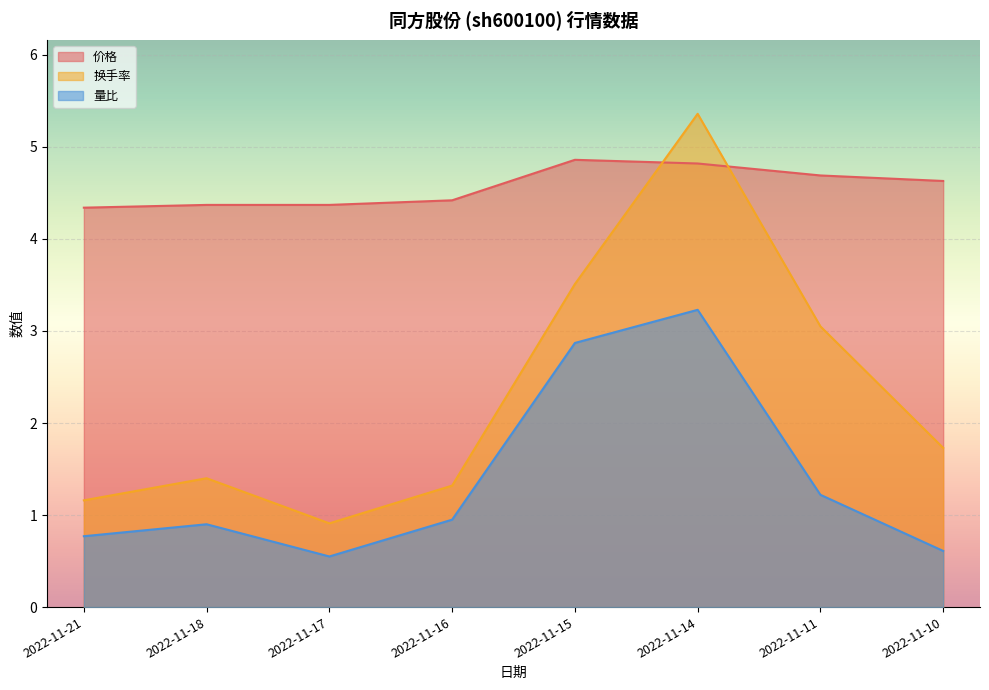

What is the difference between the 价格 values at 2022-11-21 and 2022-11-14?

0.5